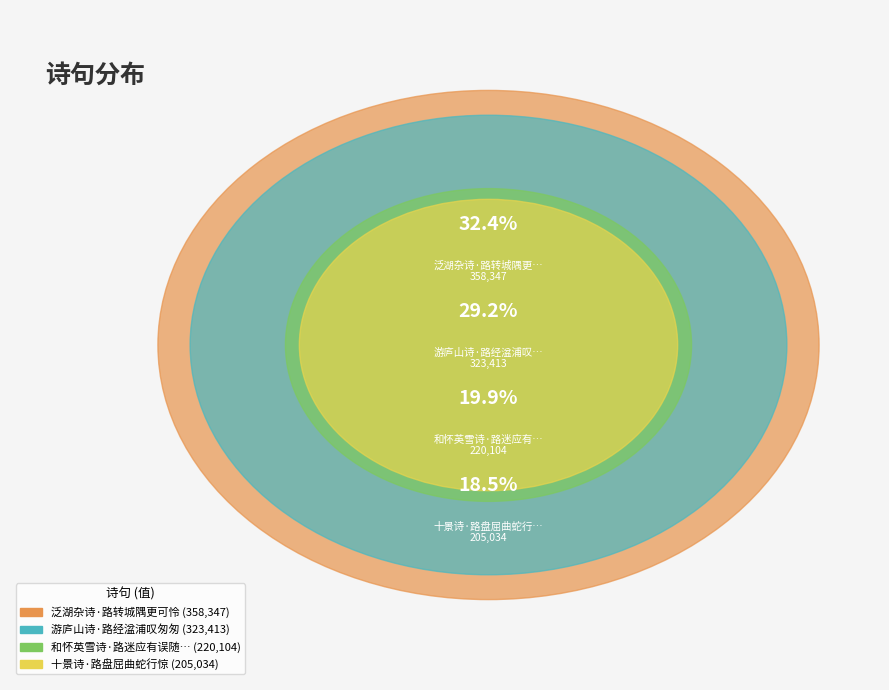

What percentage is the 泛湖杂诗·路转城隅更可怜 slice, to the nearest percent?

32%